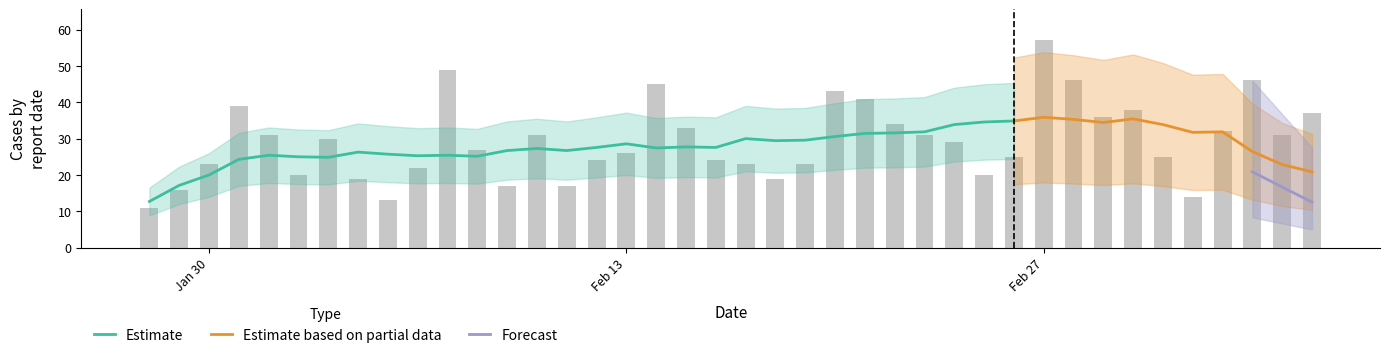

The value of Estimate at Jan 30 is 20.0. True or false?

True